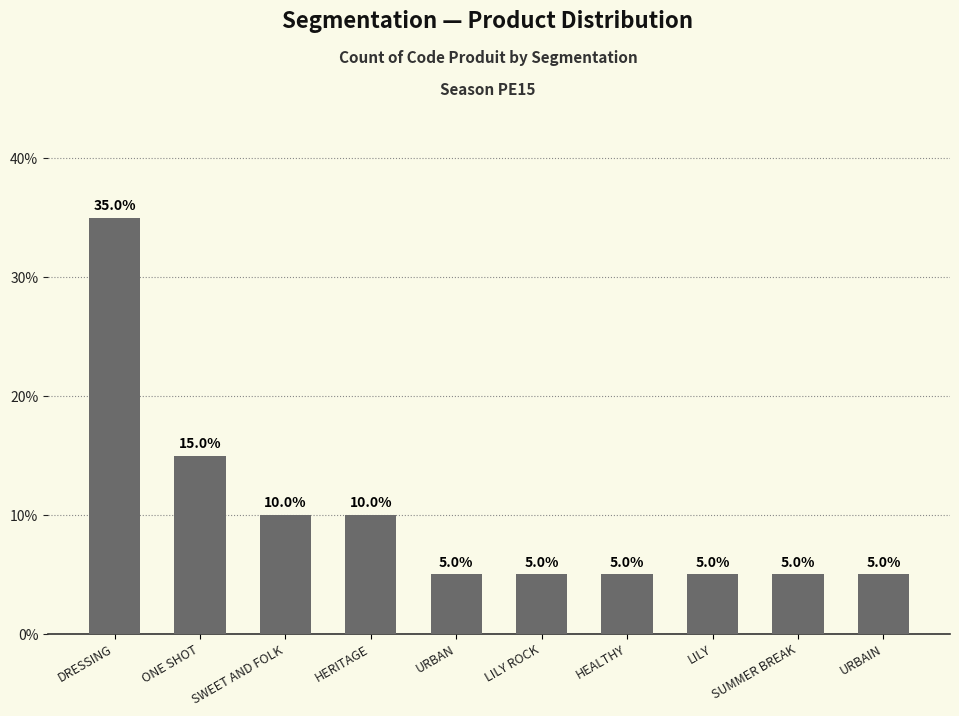

Approximately how many times larger is the value at URBAIN compared to LILY?

1.0